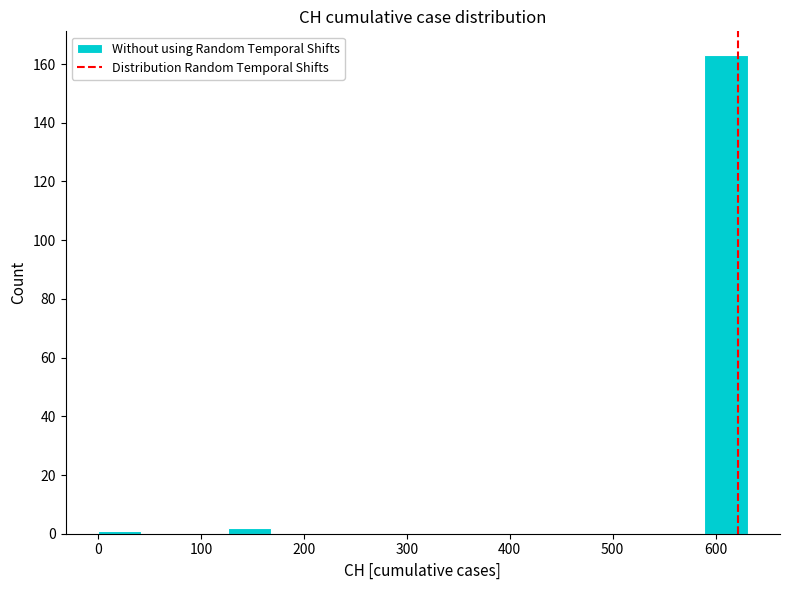

Reading left to right, list every bar in this chart as the range it spans on the x-axis followed by its height. Neither the bar edges nor the heights are printed on the chart, so give them approximately, as read against the axes.

0 to 40: under 2
40 to 80: 0
80 to 130: 0
130 to 170: 2
170 to 210: 0
210 to 250: 0
250 to 290: 0
290 to 340: 0
340 to 380: 0
380 to 420: 0
420 to 460: 0
460 to 500: 0
500 to 550: 0
550 to 590: 0
590 to 630: 164